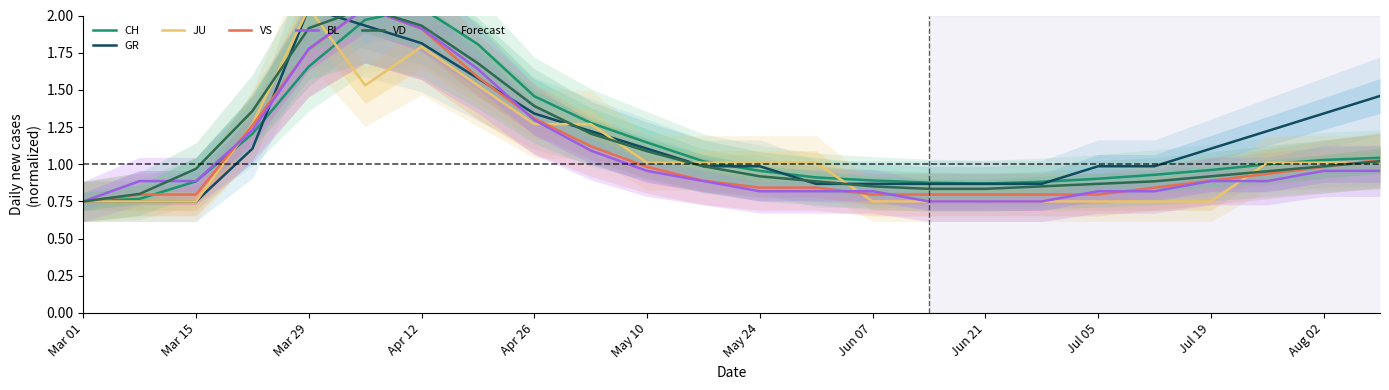

Does the chart have visible grid lines?

No